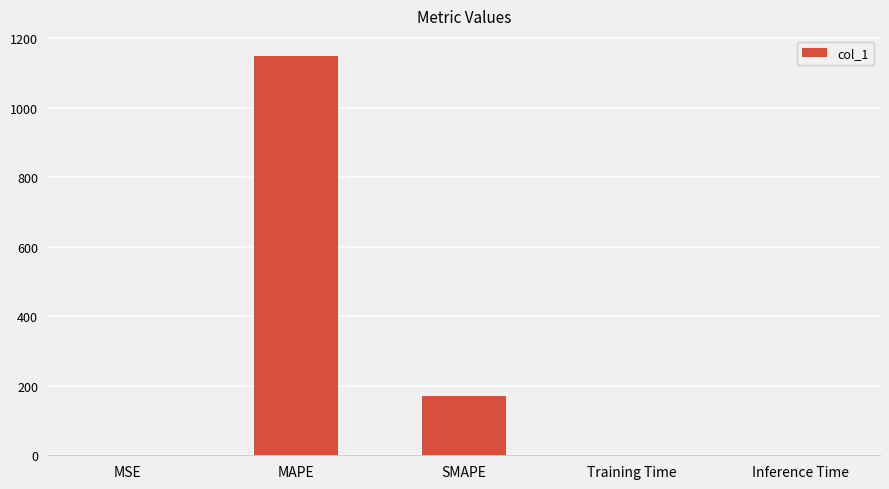

At which label is the value closest to 575?

SMAPE